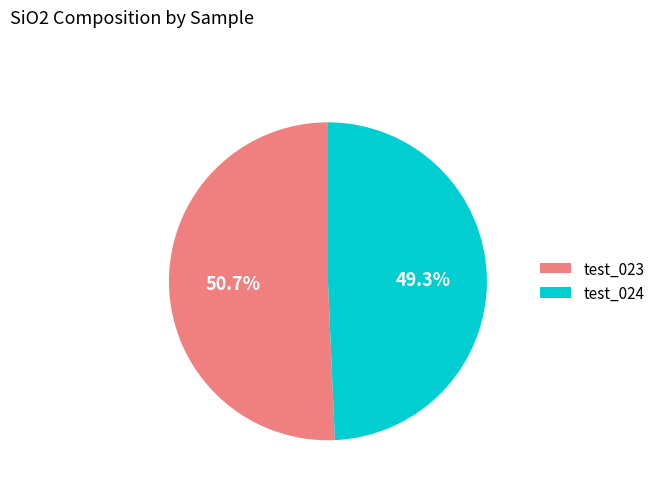

What is the smallest slice in the pie chart?

test_024